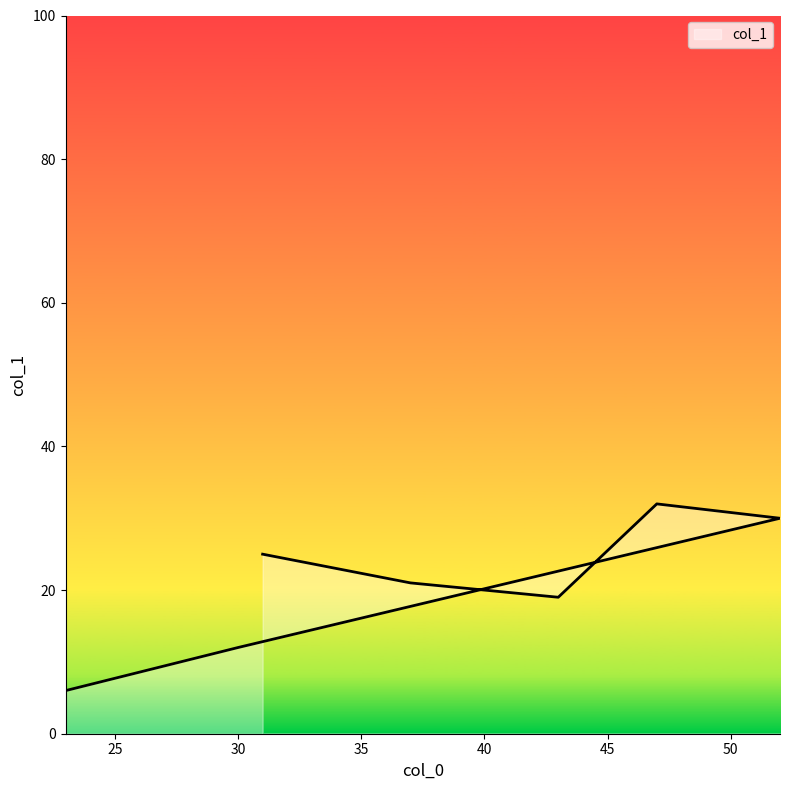

What is the label of the 5th point from the left?

52